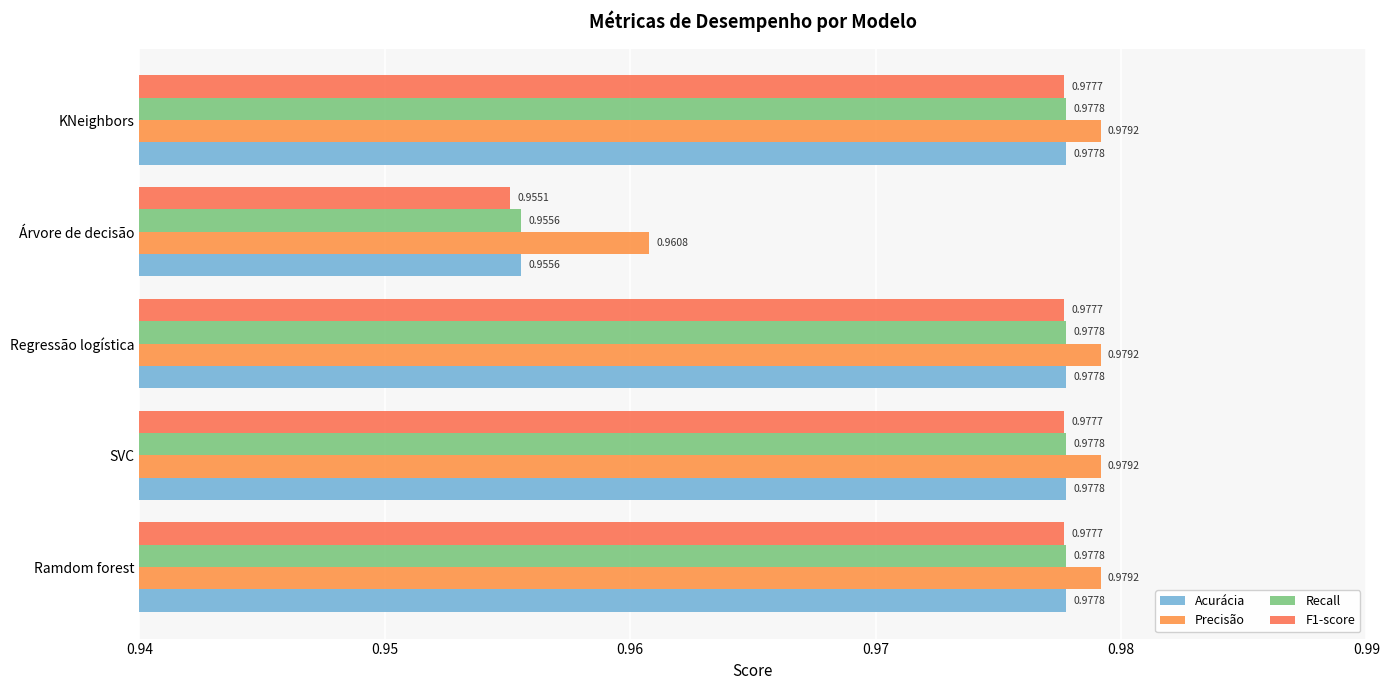

Which series has the widest spread of values?

F1-score